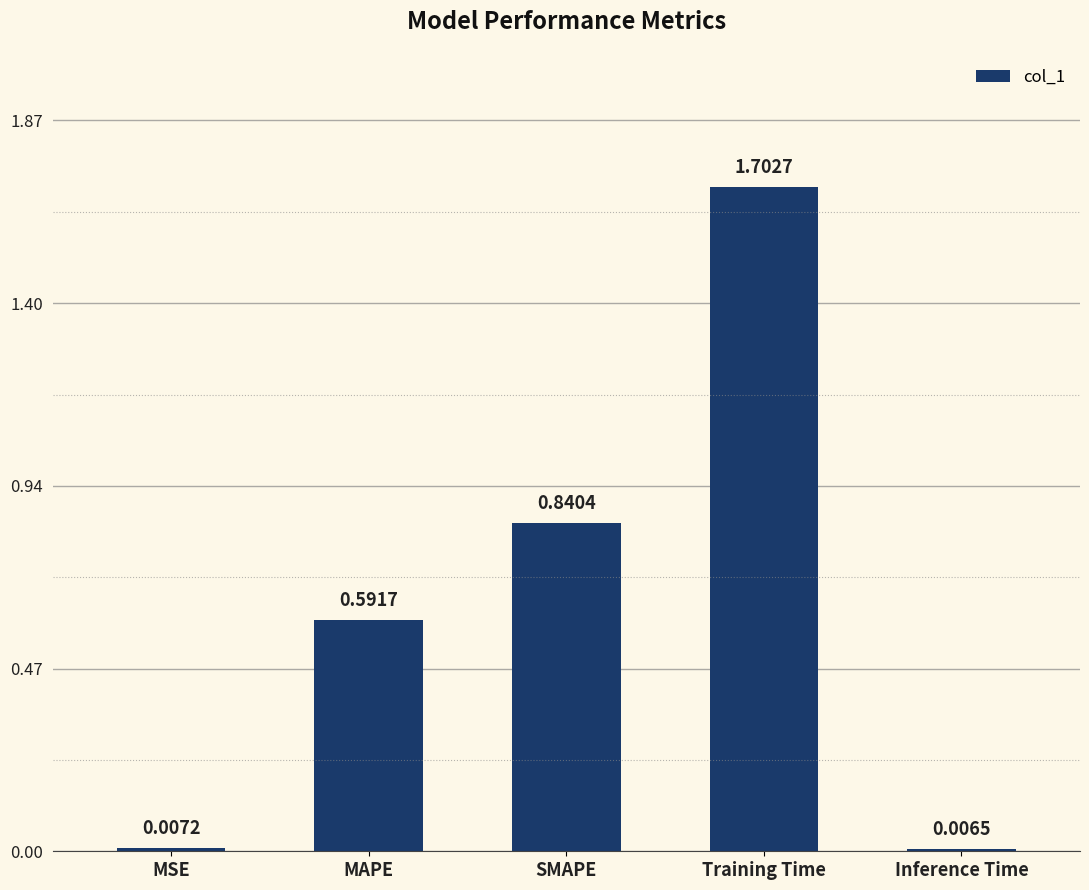

What is the change in value from MSE to SMAPE?

+0.8